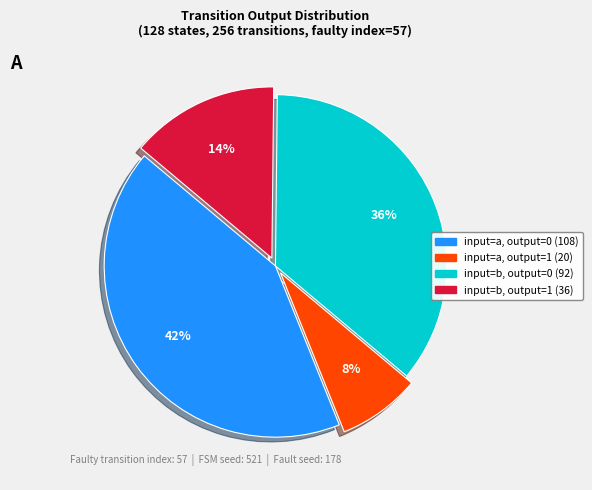

What percentage is the input=b, output=0 slice, to the nearest percent?

36%